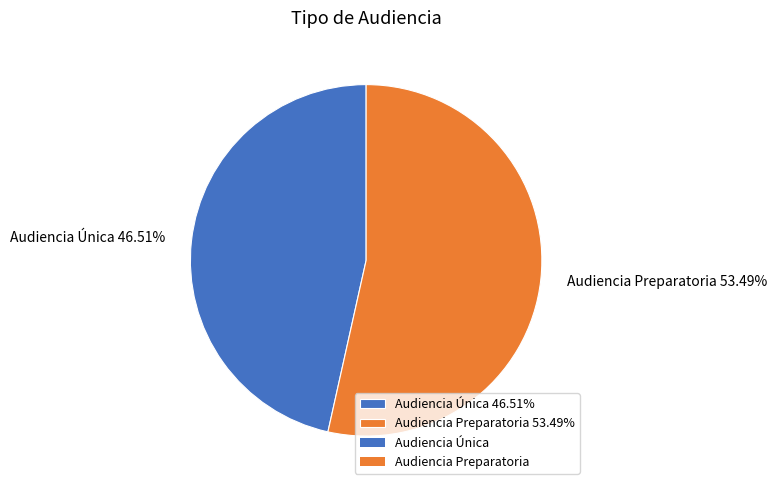

How many slices are in this pie chart?

2